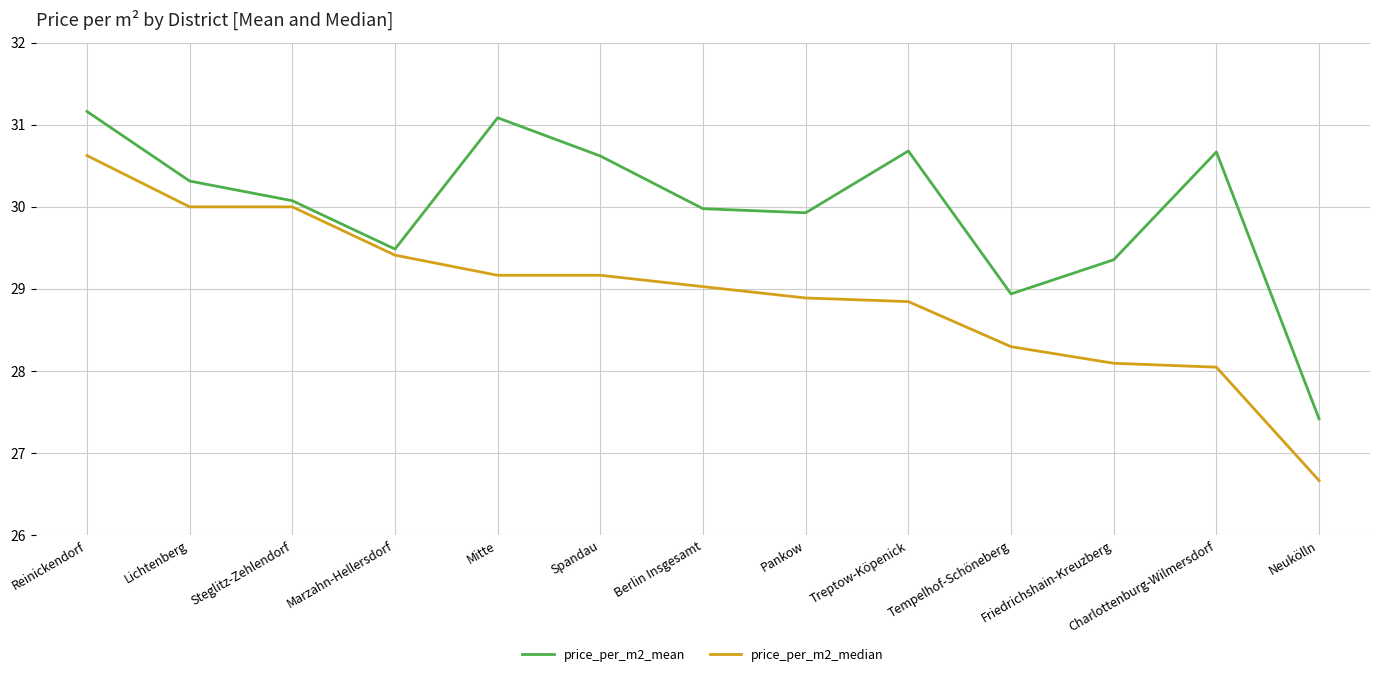

How many distinct data groups are displayed?

2